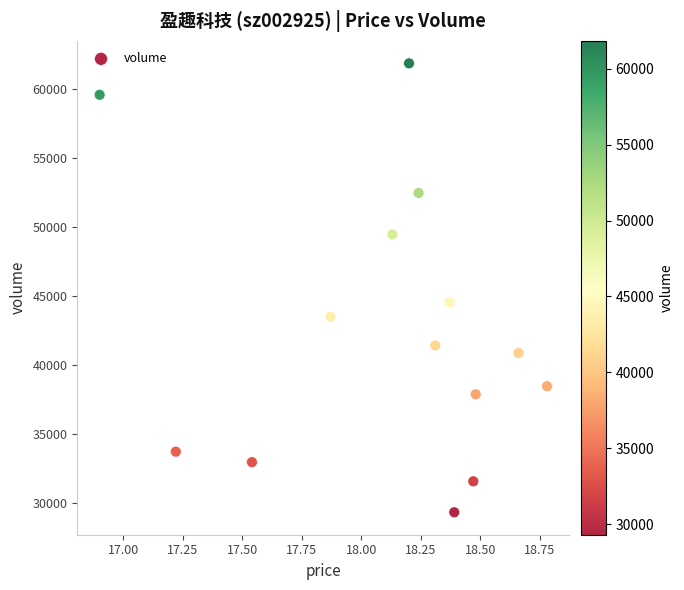

What Y value in the scatter plot is closest to 45569?

44533